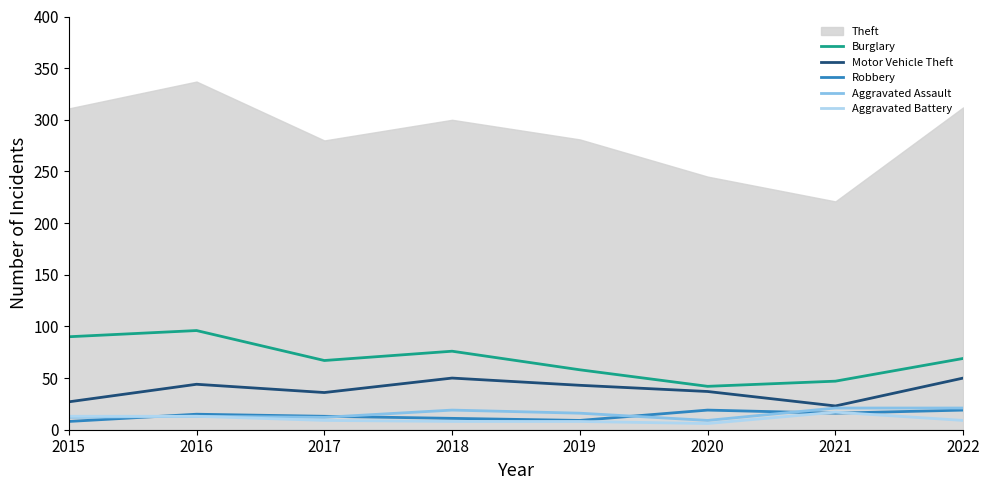

List the labels in order of Aggravated Assault value, smallest first.

2020, 2015, 2017, 2016, 2019, 2018, 2021, 2022